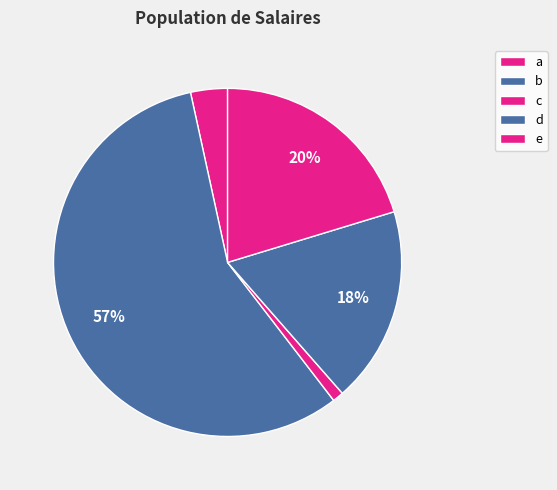

What is the smallest slice in the pie chart?

c